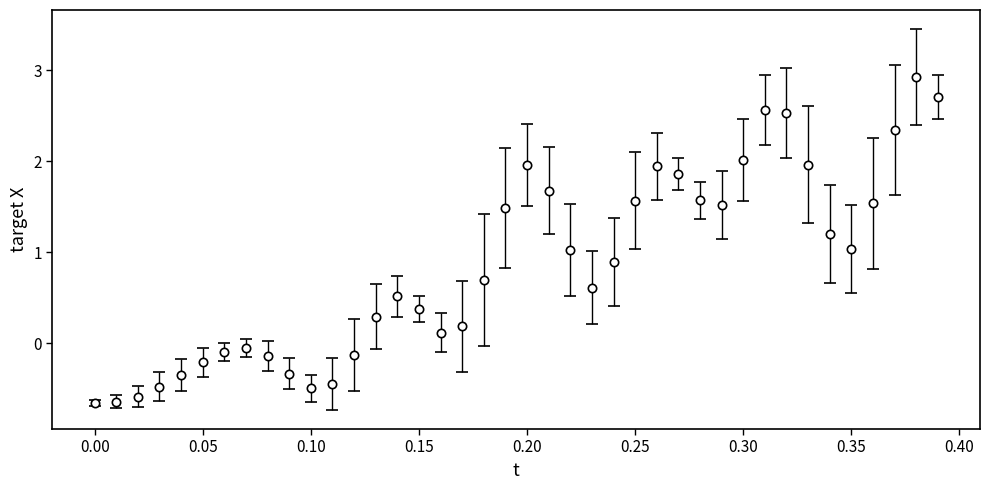

What is the greatest value displayed?

2.9